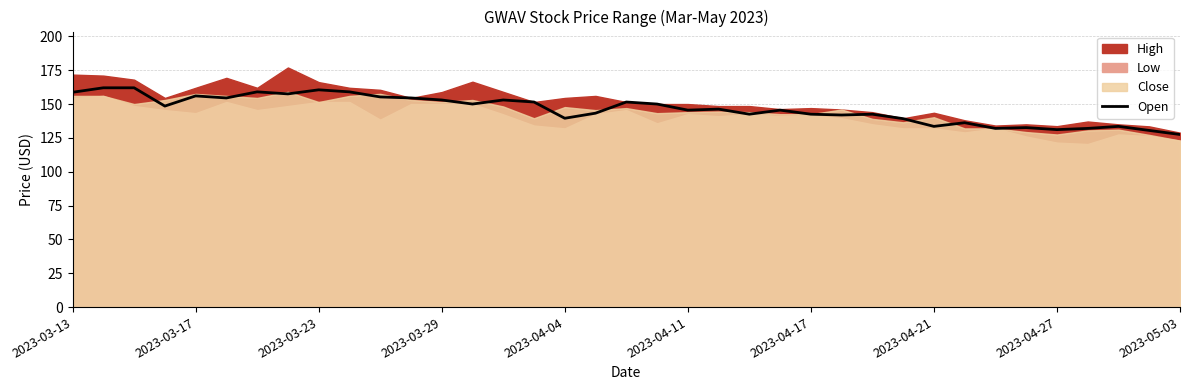

Is it true that Open equals 234.3 at 2023-04-21?

False